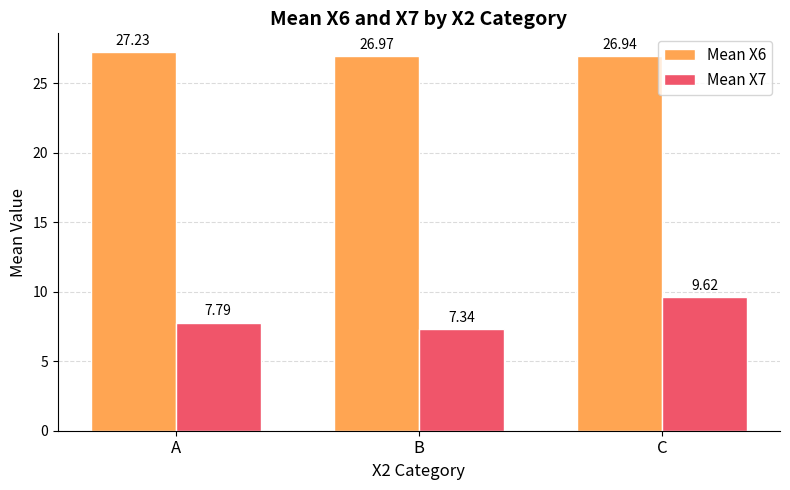

What is the difference between the maximum and second lowest values in the Mean X7 series?

1.8